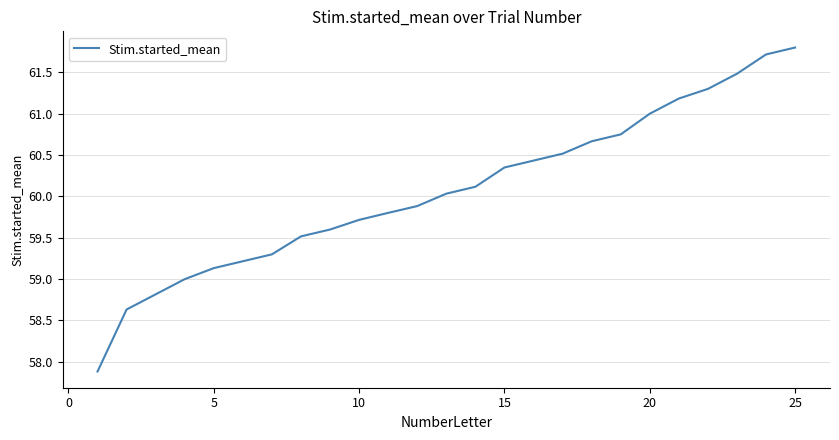

What is the smallest value displayed?

57.9